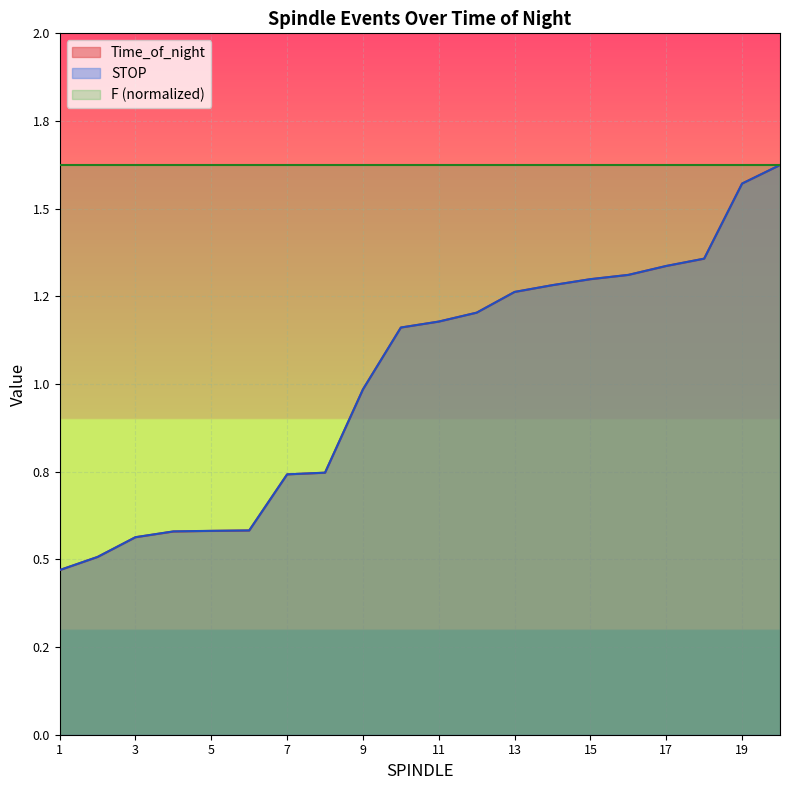

Which series has the largest range (max minus min)?

Time_of_night